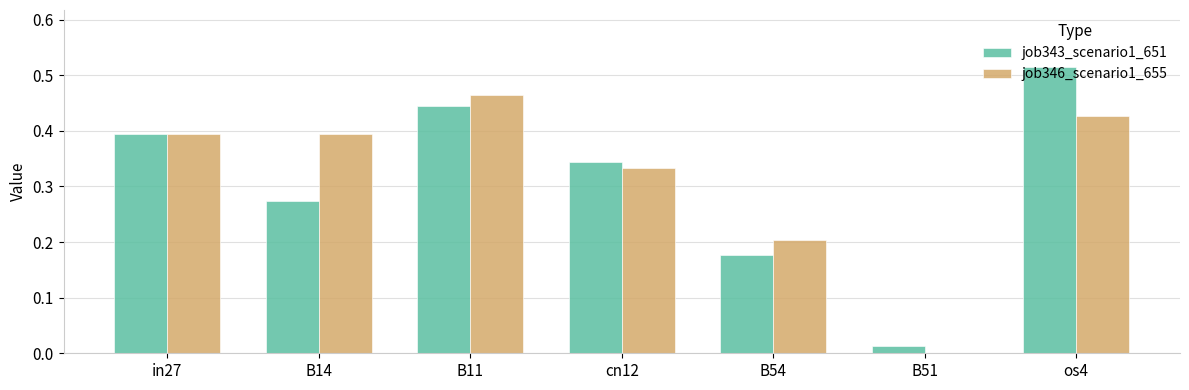

Is the value of job346_scenario1_655 at B11 greater than the value of job343_scenario1_651 at B14?

Yes